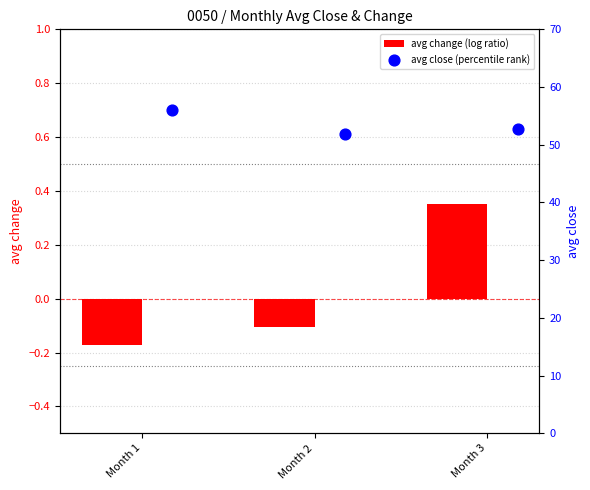

Rank the categories by avg change (log ratio) value from lowest to highest.

Month 1, Month 2, Month 3